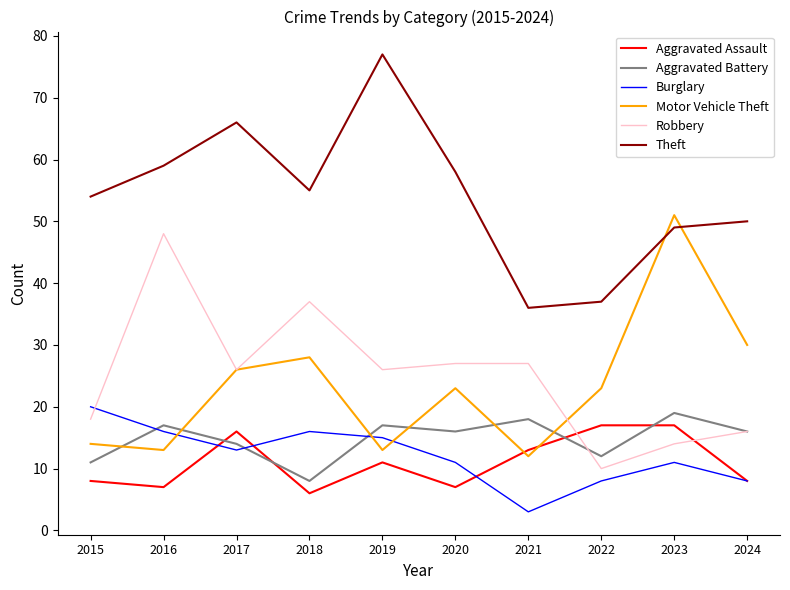

True or false: Theft and Burglary cross at least once.

False